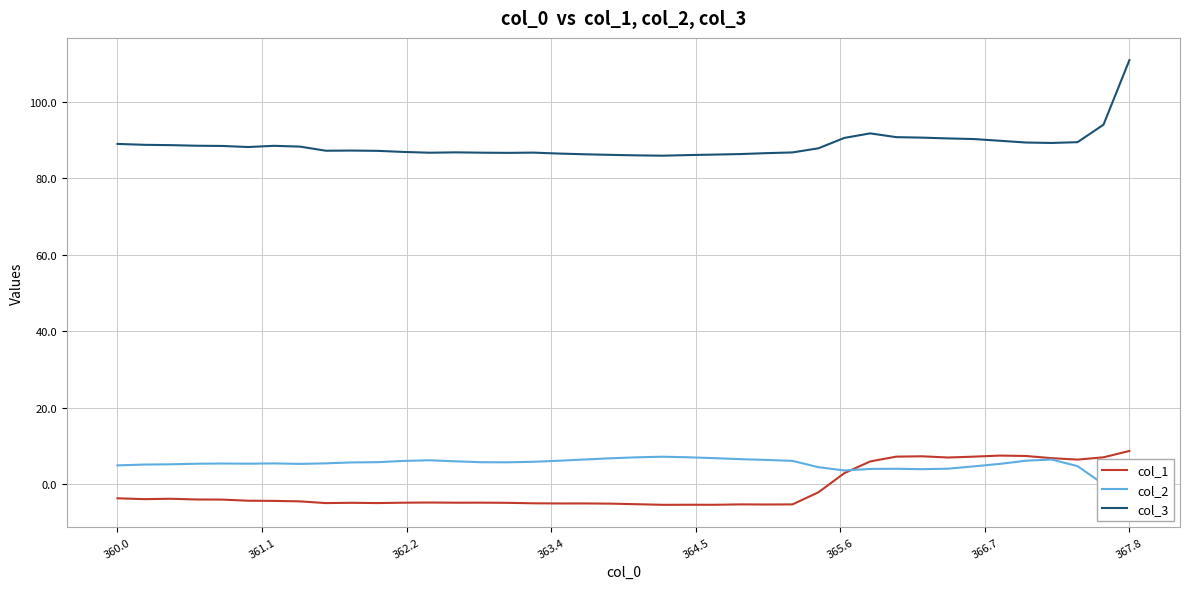

What is the difference between the second highest and minimum values in the col_3 series?

8.1